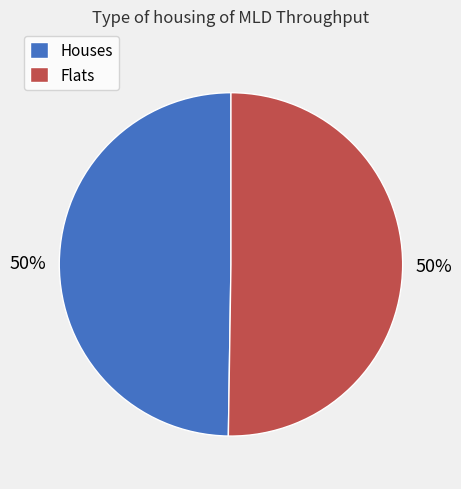

How many segments does this pie chart have?

2